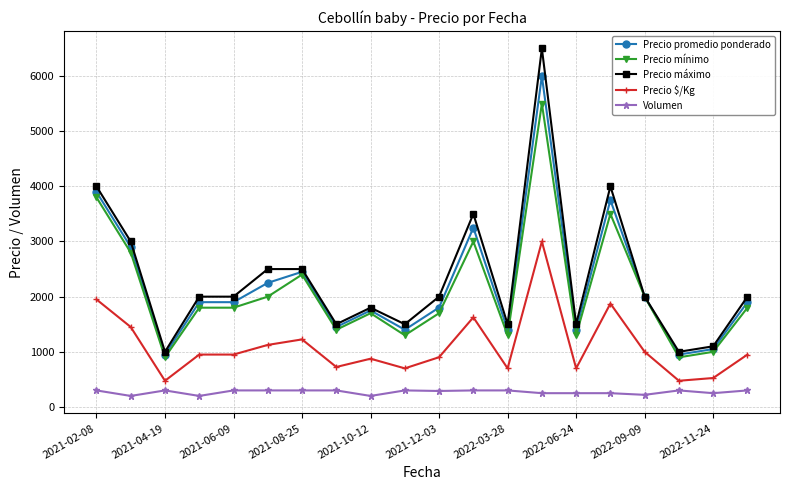

List the series in order of their peak value, highest first.

Precio máximo, Precio promedio ponderado, Precio mínimo, Precio $/Kg, Volumen